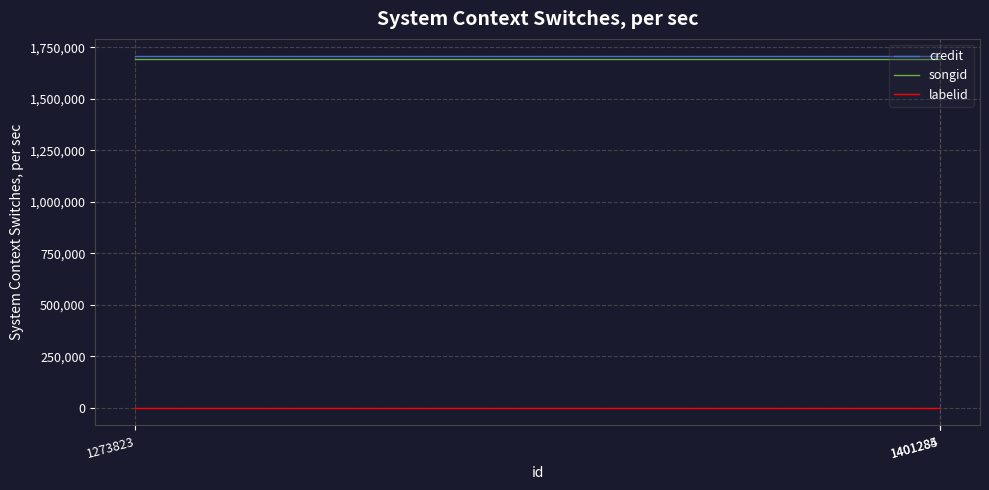

At 1401284, list the series in order from smallest to largest.

labelid, songid, credit